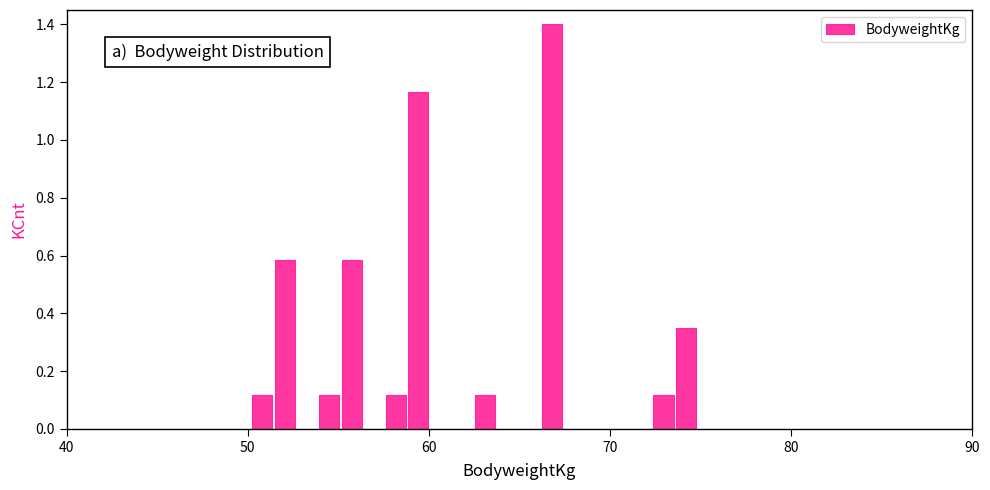

Around what value on the x-axis is the tallest bar? Give the approximate position of its centre, as read against the axis.

67